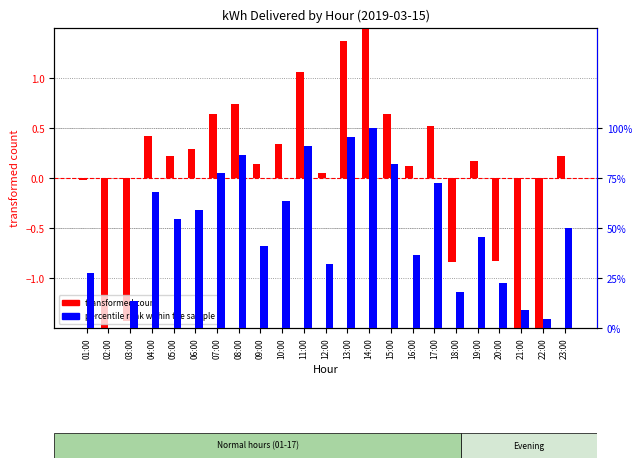

What position from the right is 05:00?

19